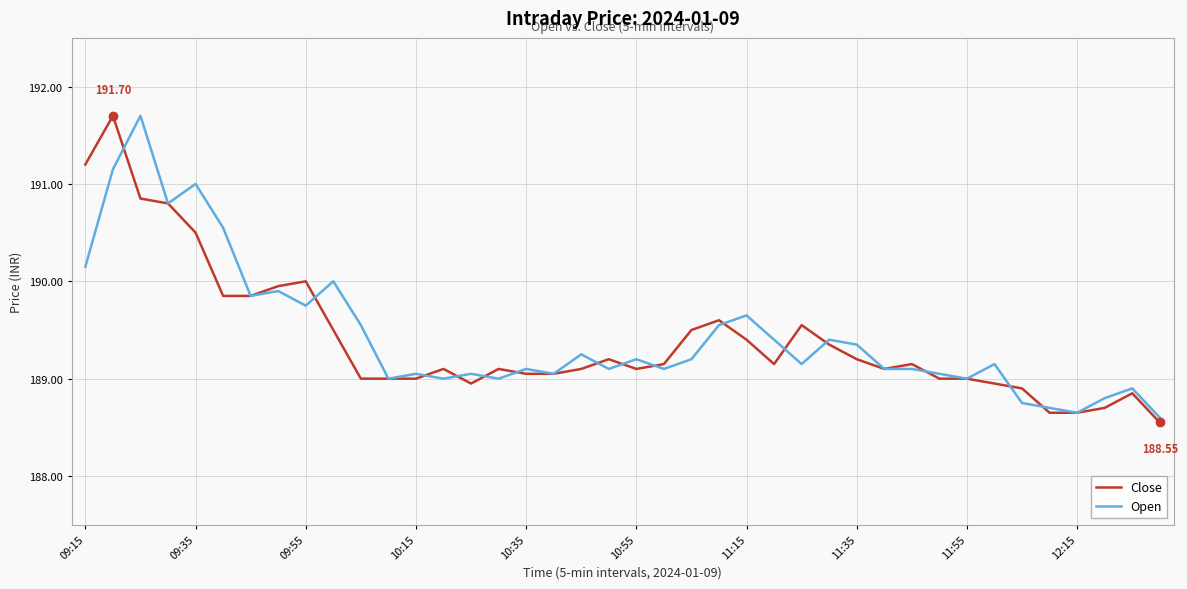

Count the number of data series in this chart.

2